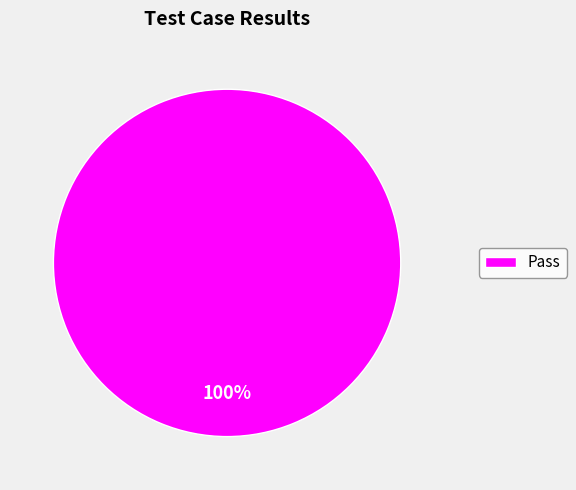

What percentage is the Pass slice, to the nearest percent?

100%